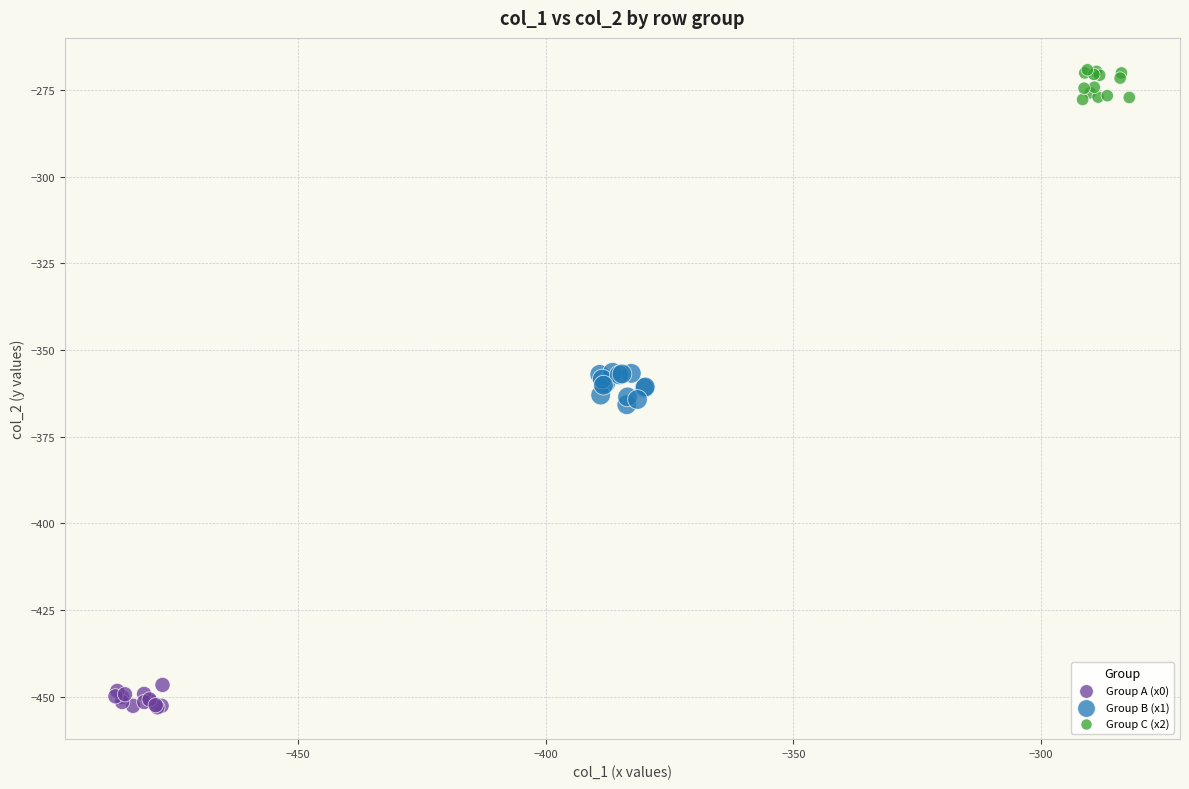

Which series contains the lowest Y value?

Group A (x0)